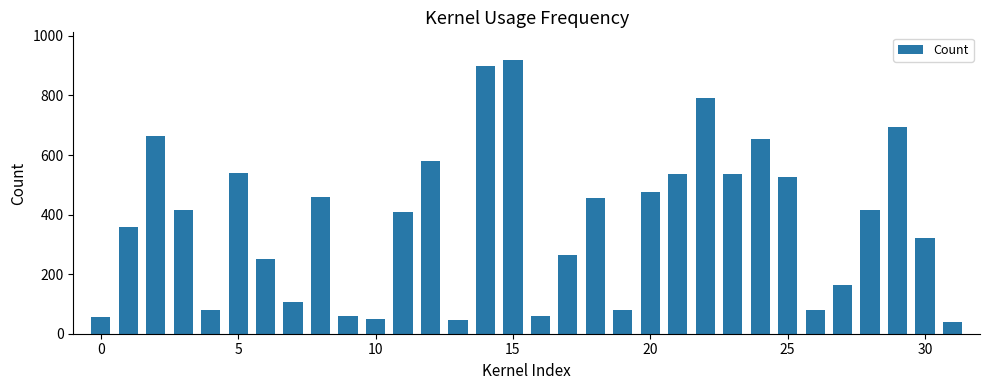

How many distinct data groups are displayed?

1